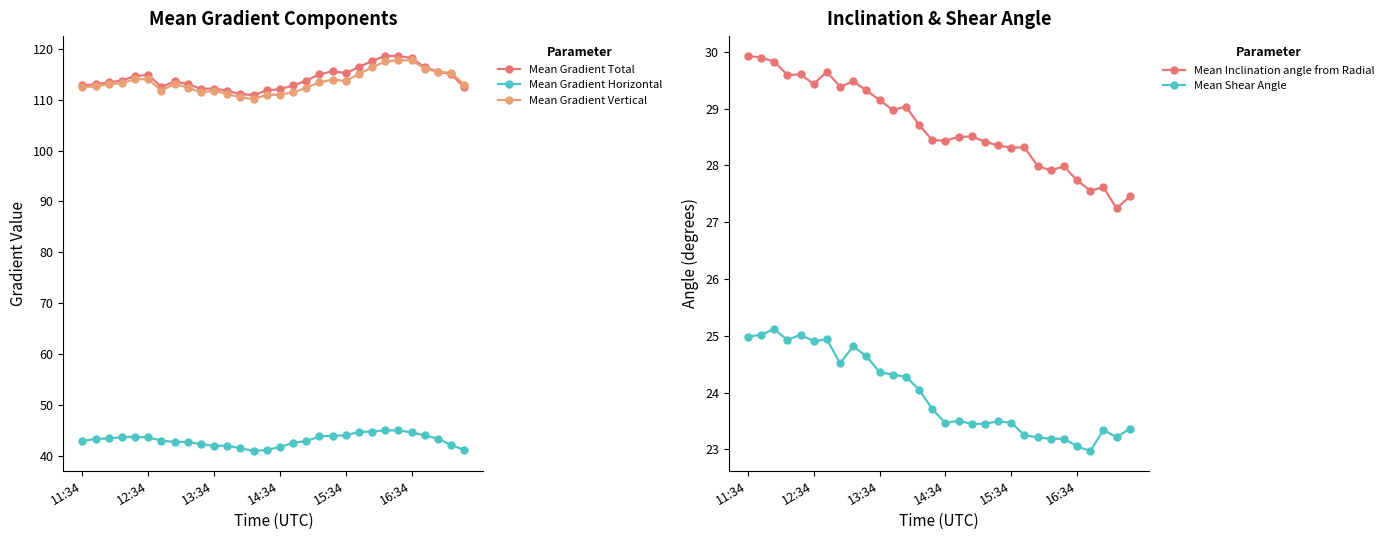

Rank the series by their maximum value, from lowest to highest.

Mean Shear Angle, Mean Inclination angle from Radial, Mean Gradient Horizontal, Mean Gradient Vertical, Mean Gradient Total